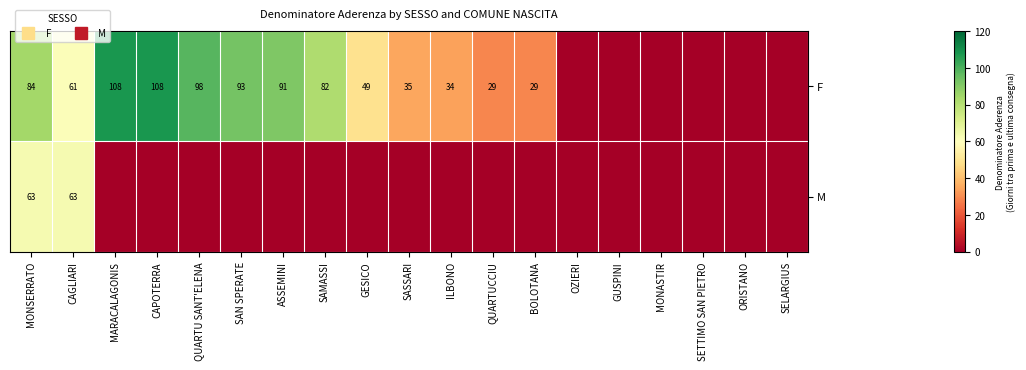

How many data points in F are above 35?

9